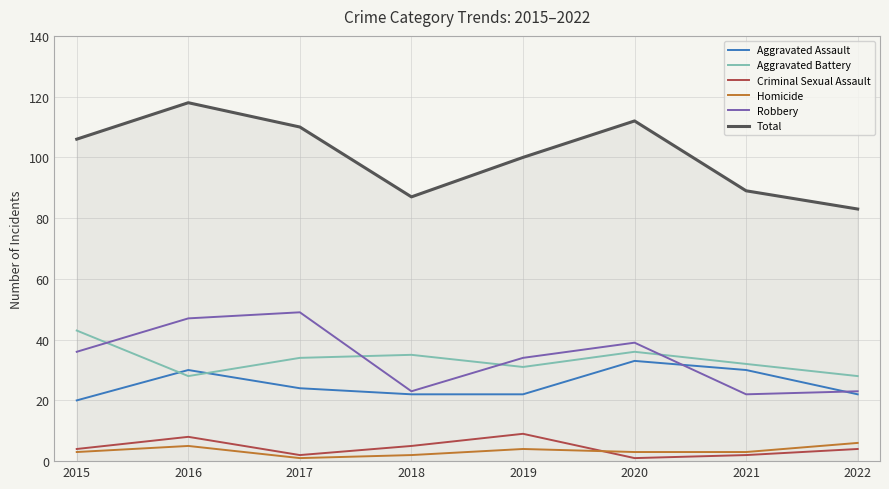

True or false: Aggravated Battery and Total cross at least once.

False